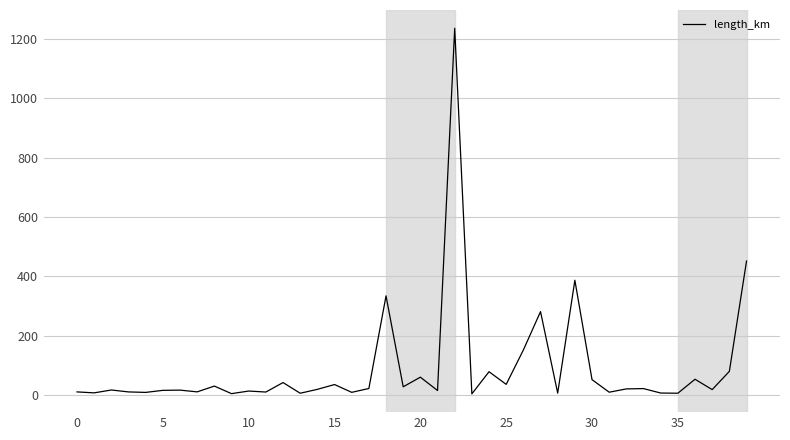

What is the minimum value shown in the chart?

4.3